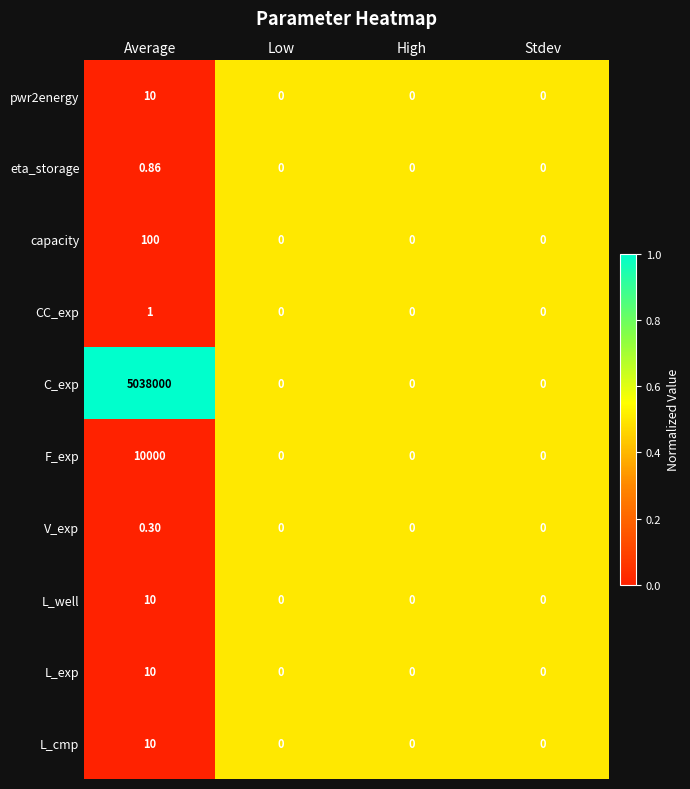

Which label corresponds to the largest value in the chart?

Average